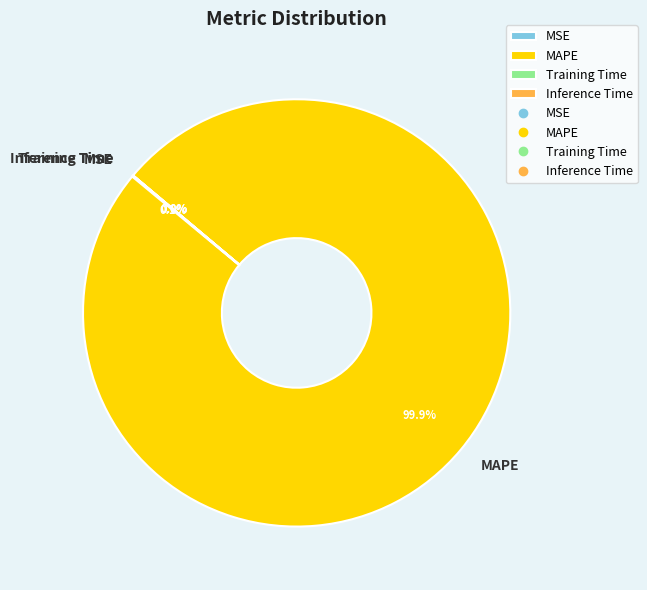

Does any single category account for the majority?

Yes